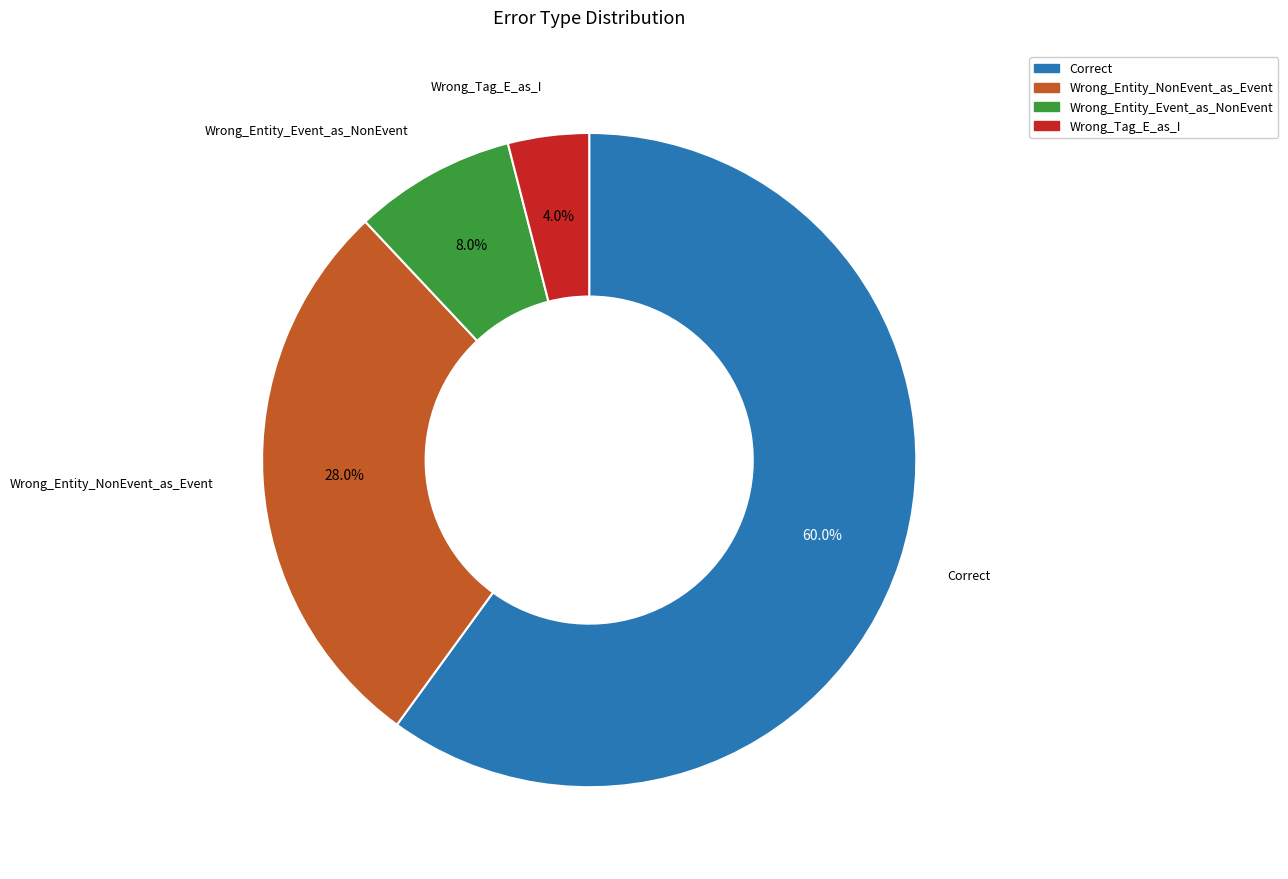

The Correct slice represents 60% of the pie. True or false?

True